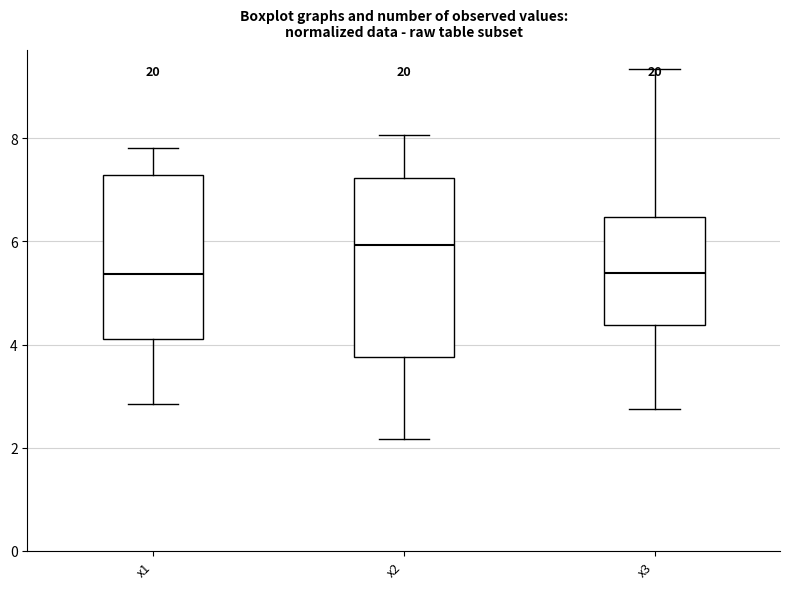

Comparing the boxes themselves (not the whiskers), which one is the tallest?

x2